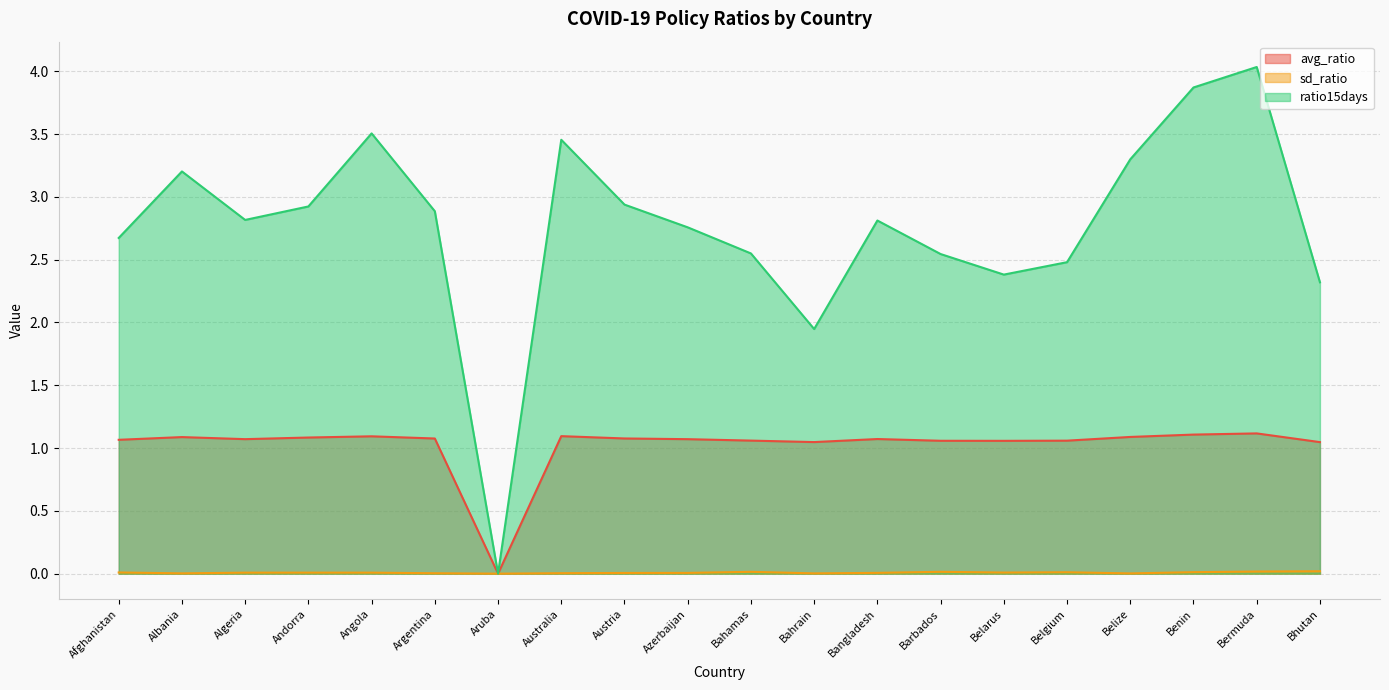

Which series changed the most between Andorra and Benin?

ratio15days